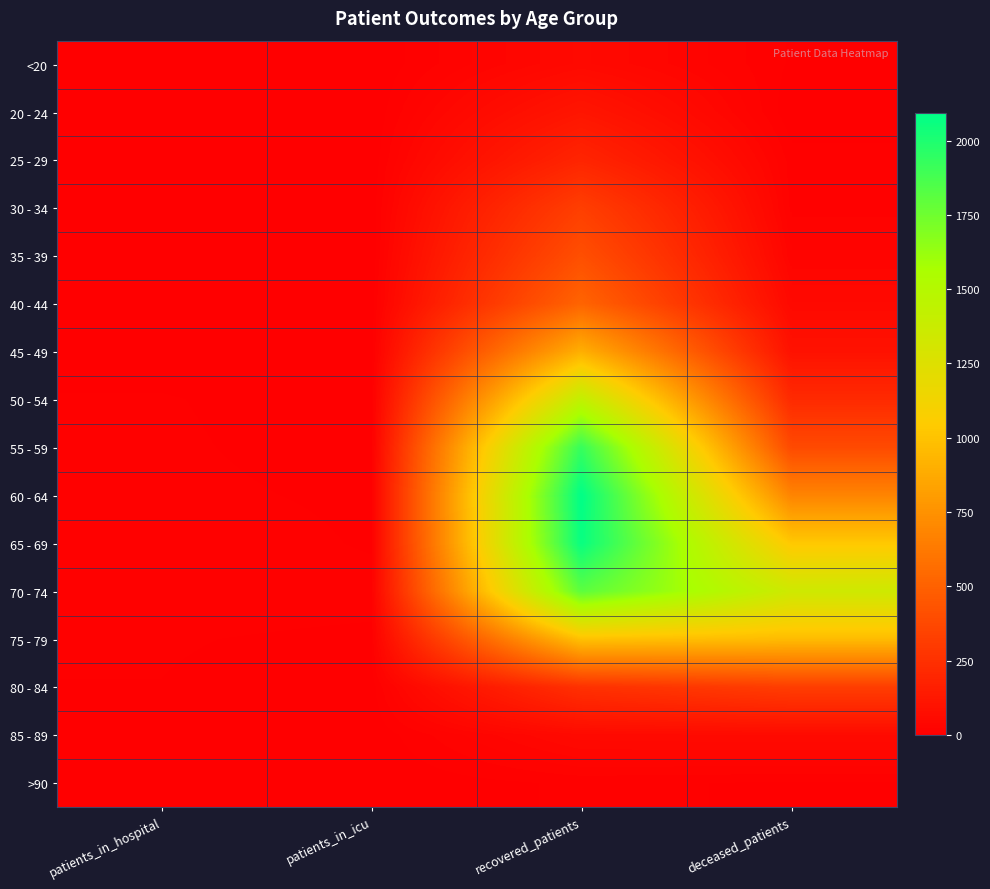

What is the difference between the highest and lowest values at deceased_patients?

1347